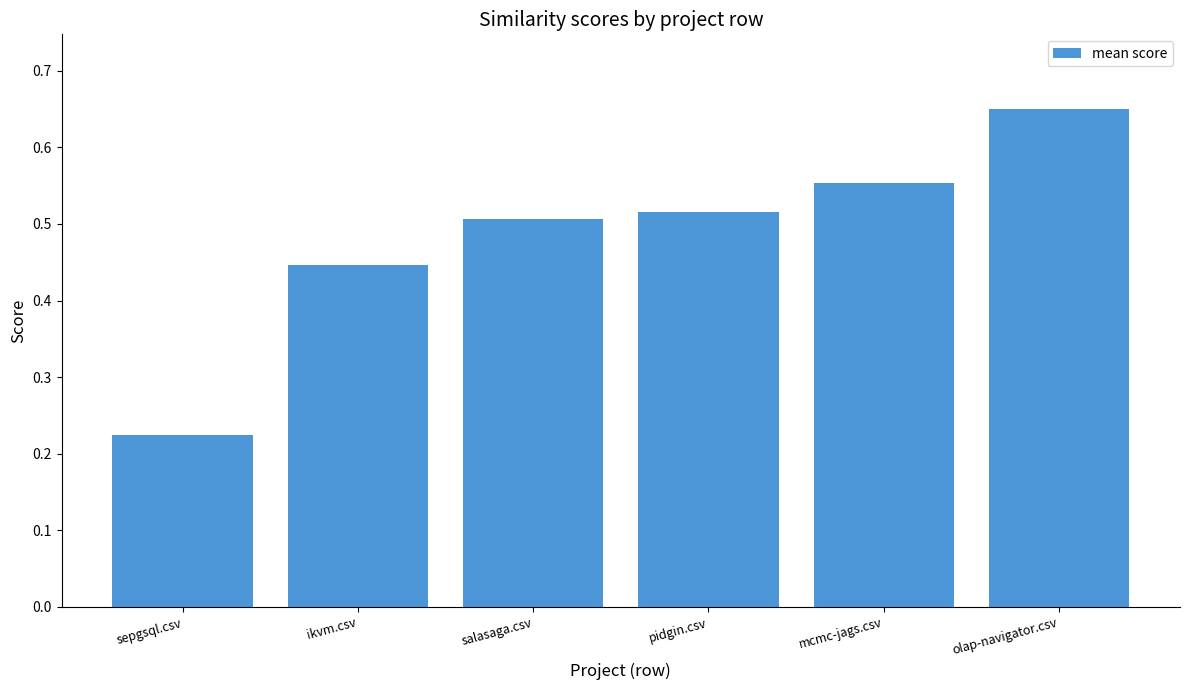

What position from the right is salasaga.csv?

4